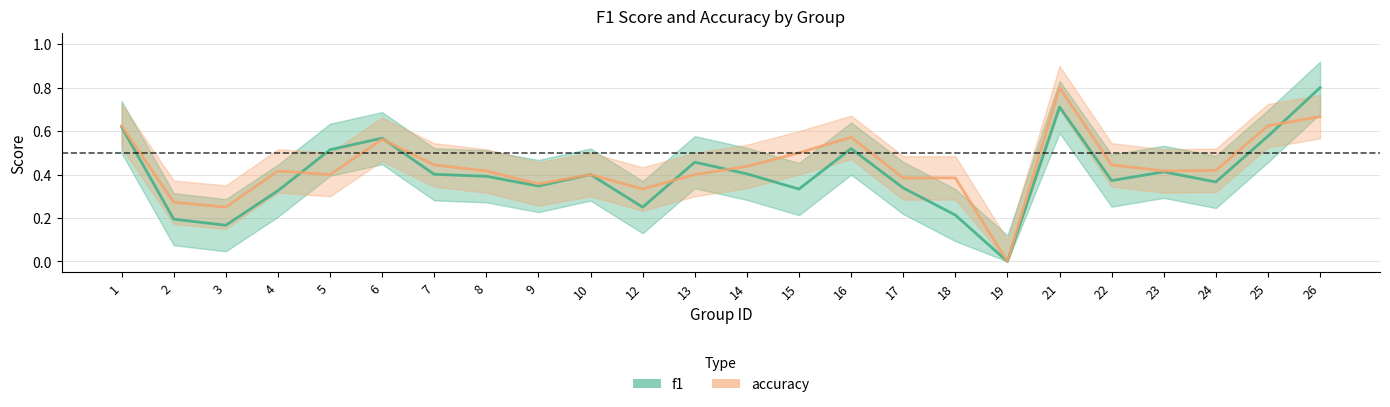

What is the value of the accuracy point at the 7th from the left?

0.4